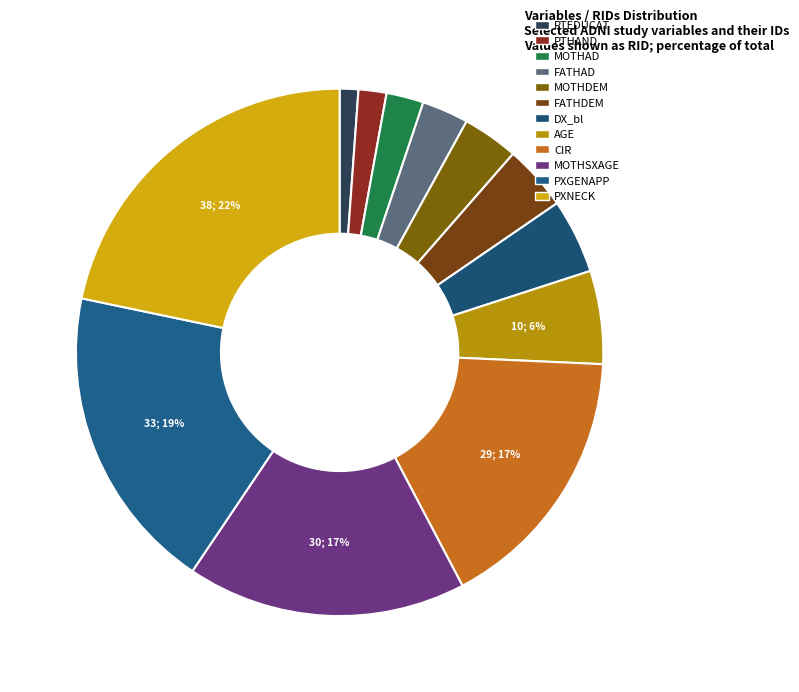

To the nearest percent, what is the average slice percentage?

8%